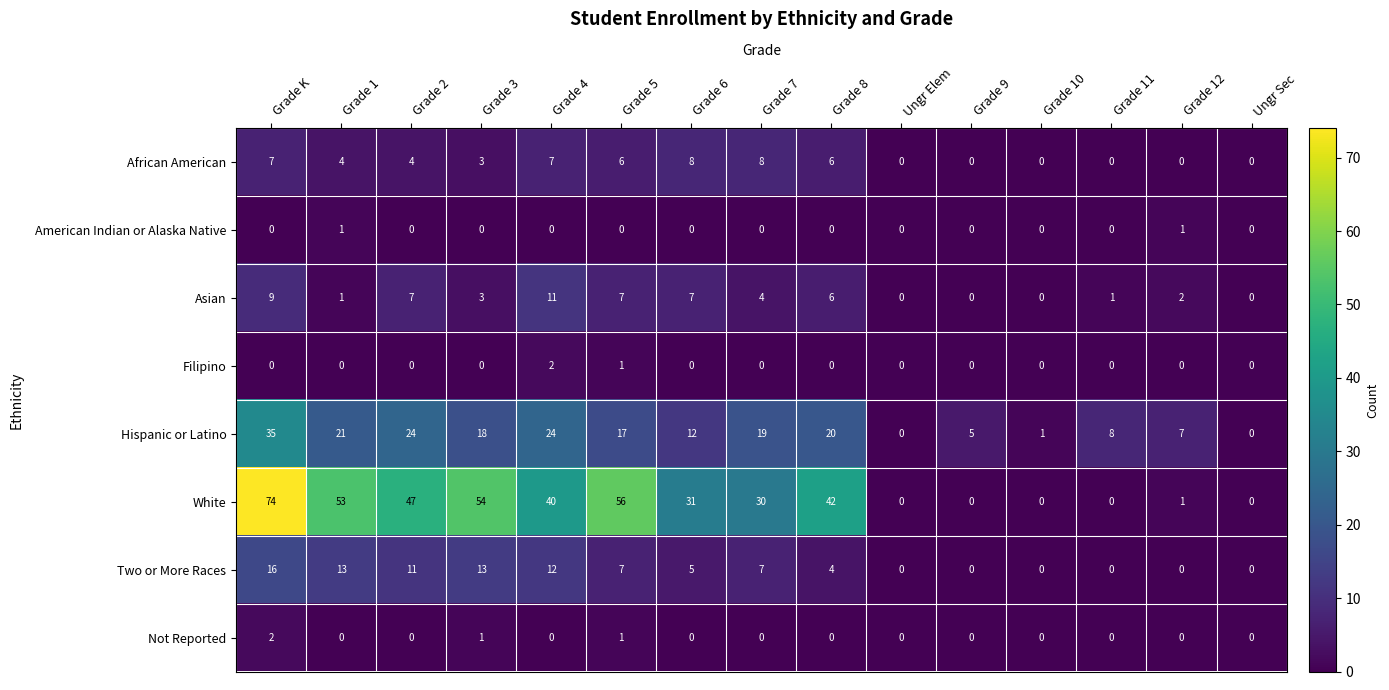

At which category is the sum across all series the highest?

Grade K